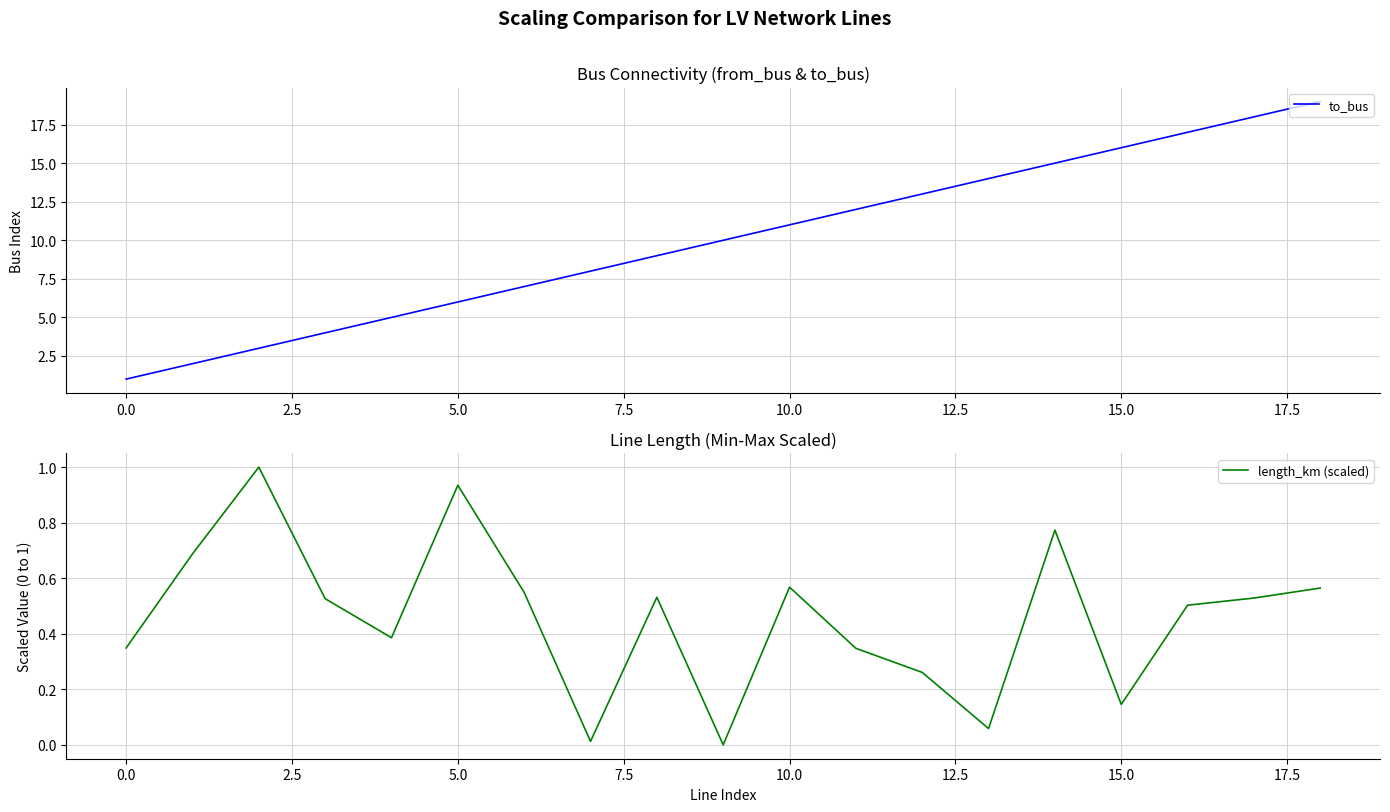

True or false: to_bus has a value of 11 at 10.0.

True